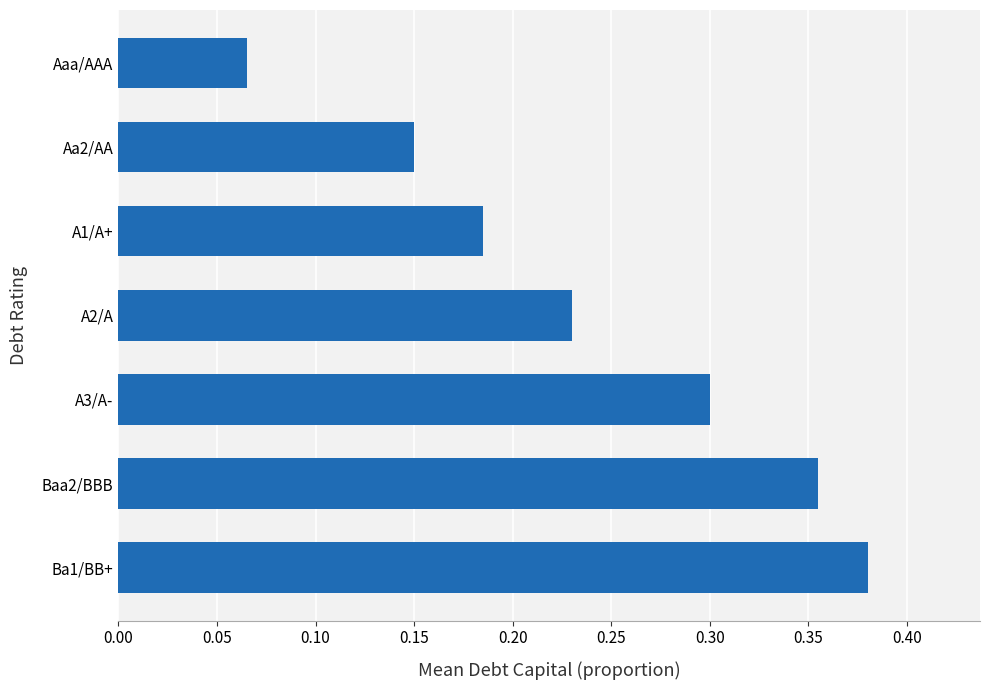

What is the sum of all values?

1.7